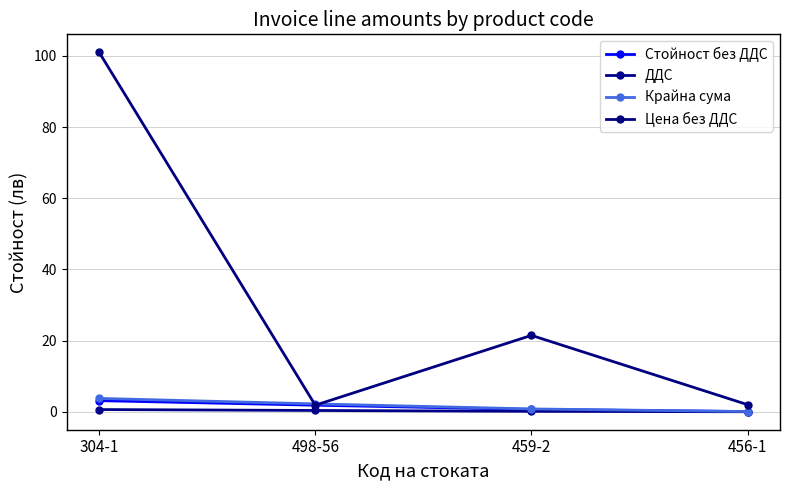

Rank the categories by Крайна сума value from highest to lowest.

304-1, 498-56, 459-2, 456-1